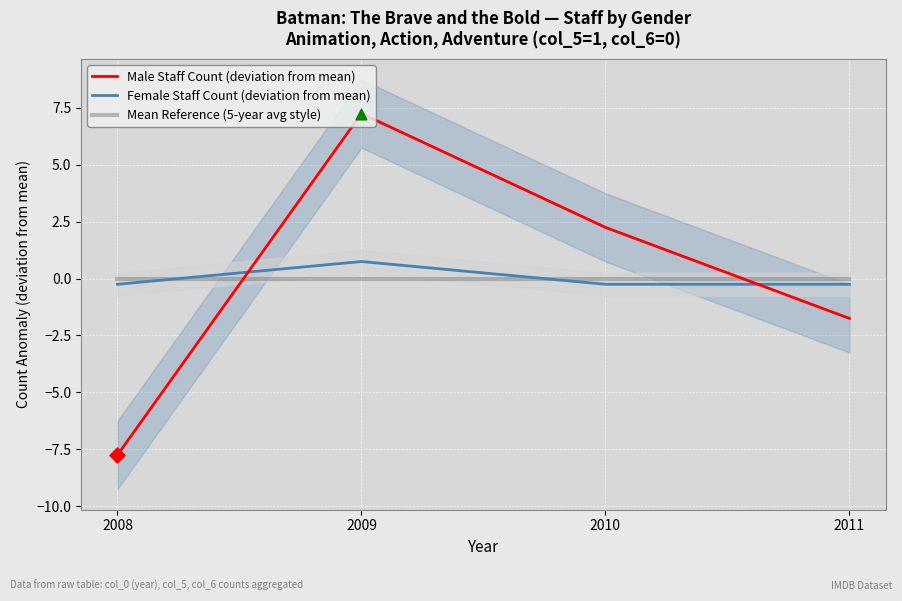

What are all the series names shown in the legend?

Male Staff Count (deviation from mean), Female Staff Count (deviation from mean), Mean Reference (5-year avg style)